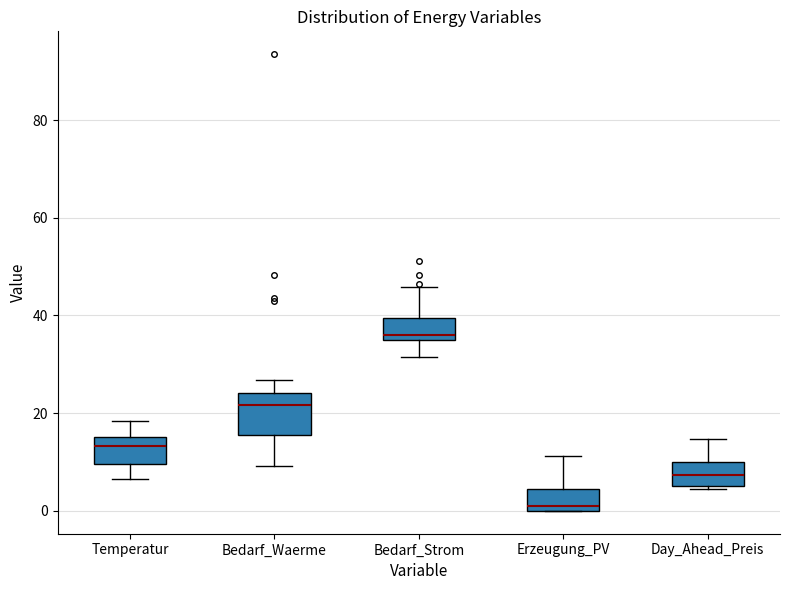

Which box's median line is the highest?

Bedarf_Strom